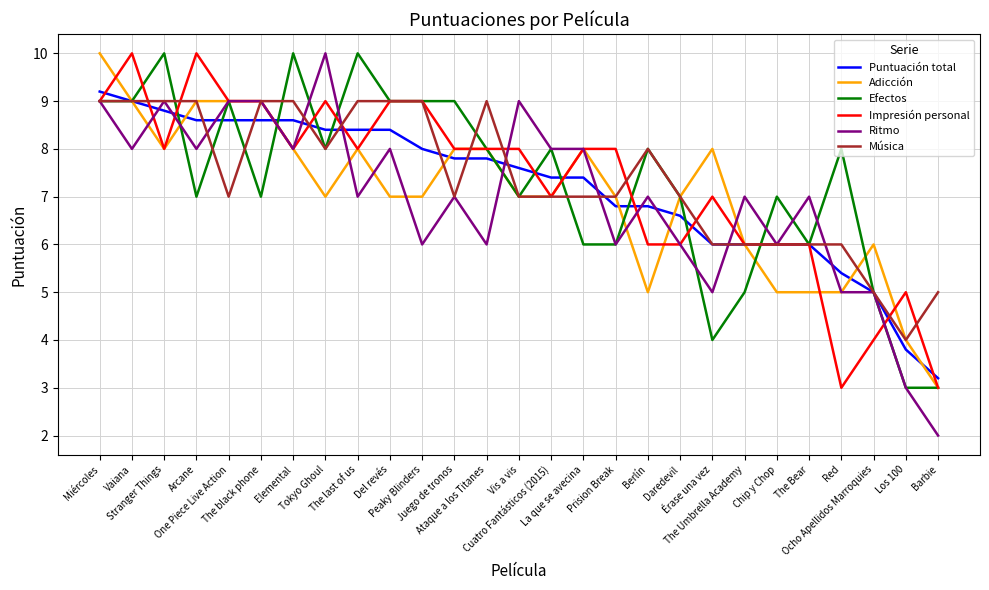

The Impresión personal series shows 9.0 at Tokyo Ghoul. True or false?

True